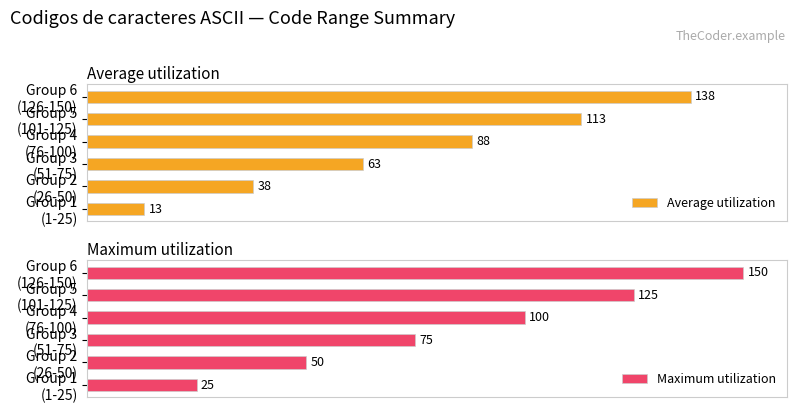

How many bars are there in each group?

2